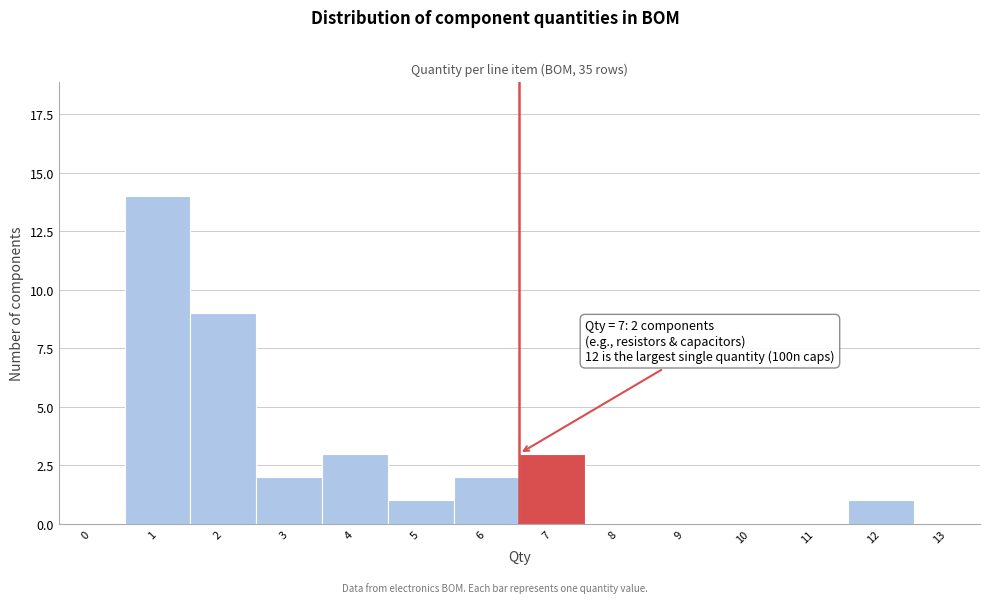

Reading left to right, what are all the values shown in this chart?

0=0	1=14	2=9	3=2	4=3	5=1	6=2	7=3	8=0	9=0	10=0	11=0	12=1	13=0